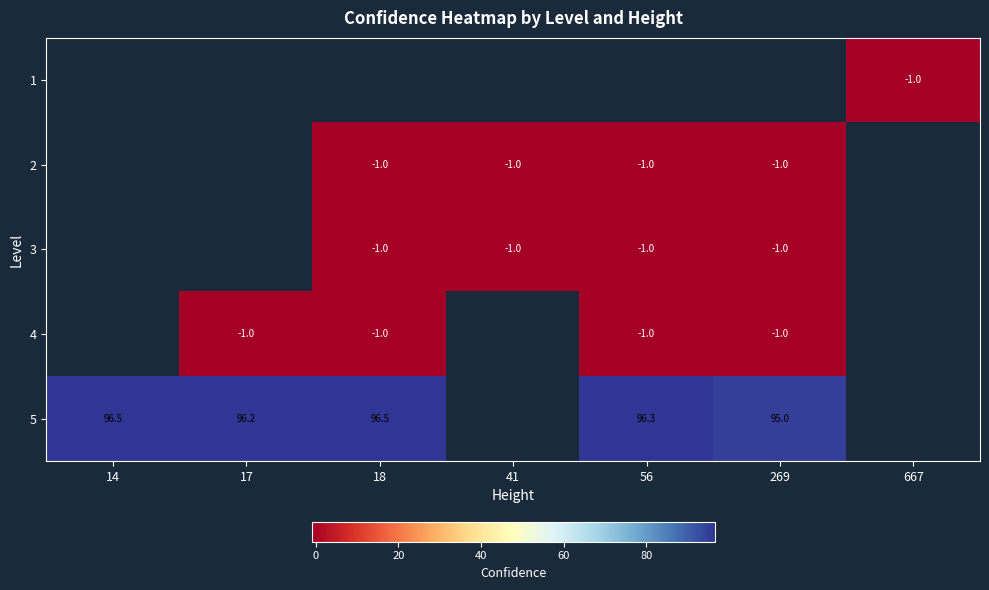

The 5 series shows 134.1 at 17. True or false?

False